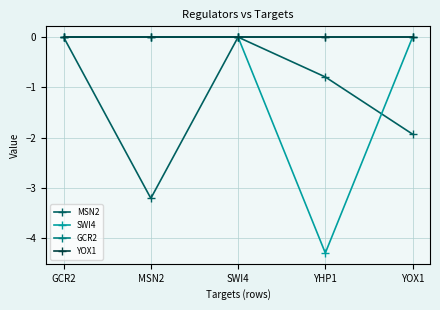

Is this an area chart (filled region under the line)?

No